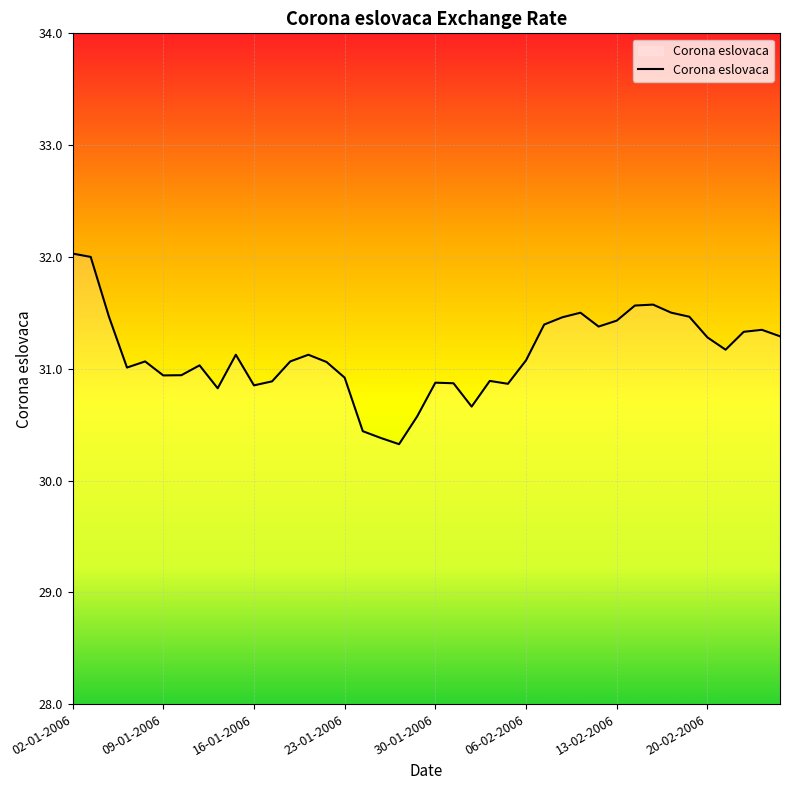

What is the minimum value shown in the chart?

30.3